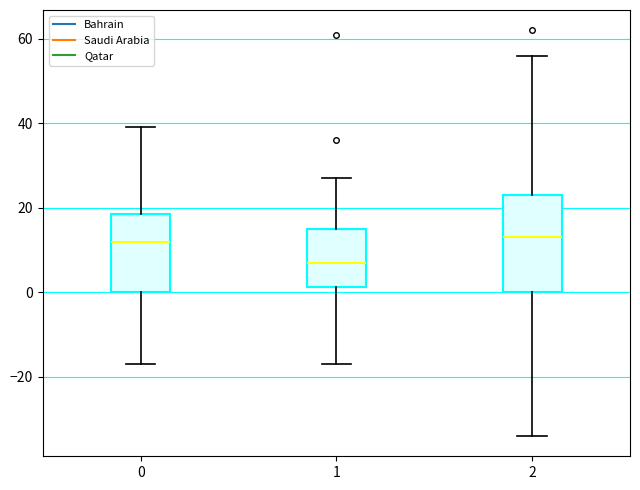

Where does the median line of the box at x = 1 sit on the y-axis? The values are not printed on the chart, so give them approximately, as read against the axis.

8